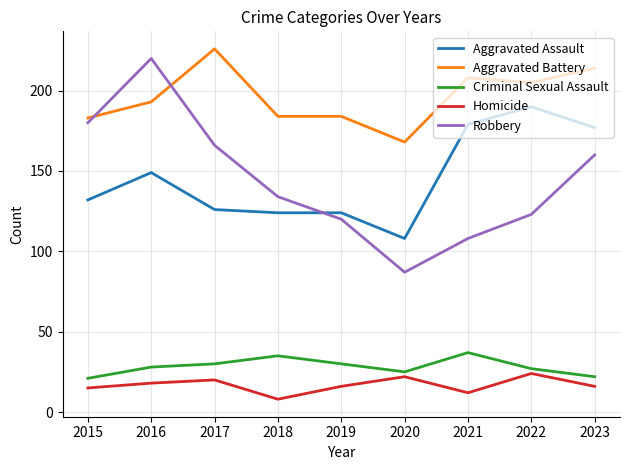

What is the lowest value of the Homicide series?

8